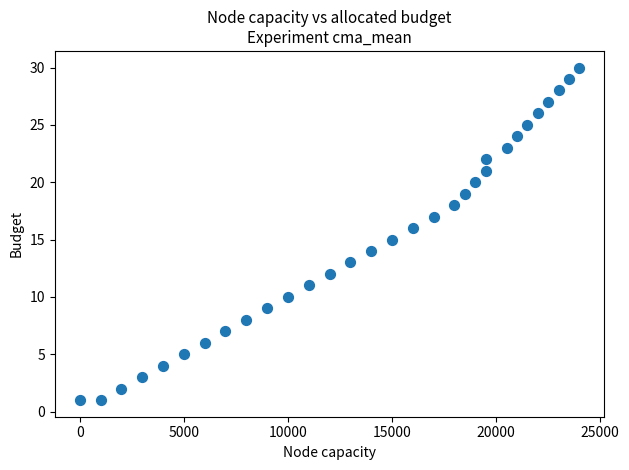

What is the range of X values (max minus min)?

24000